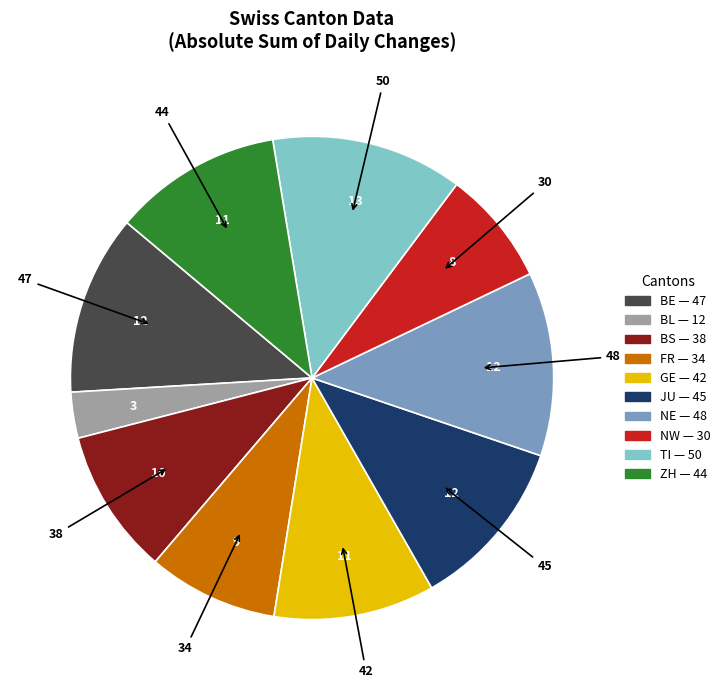

What is the largest slice in the pie chart?

TI